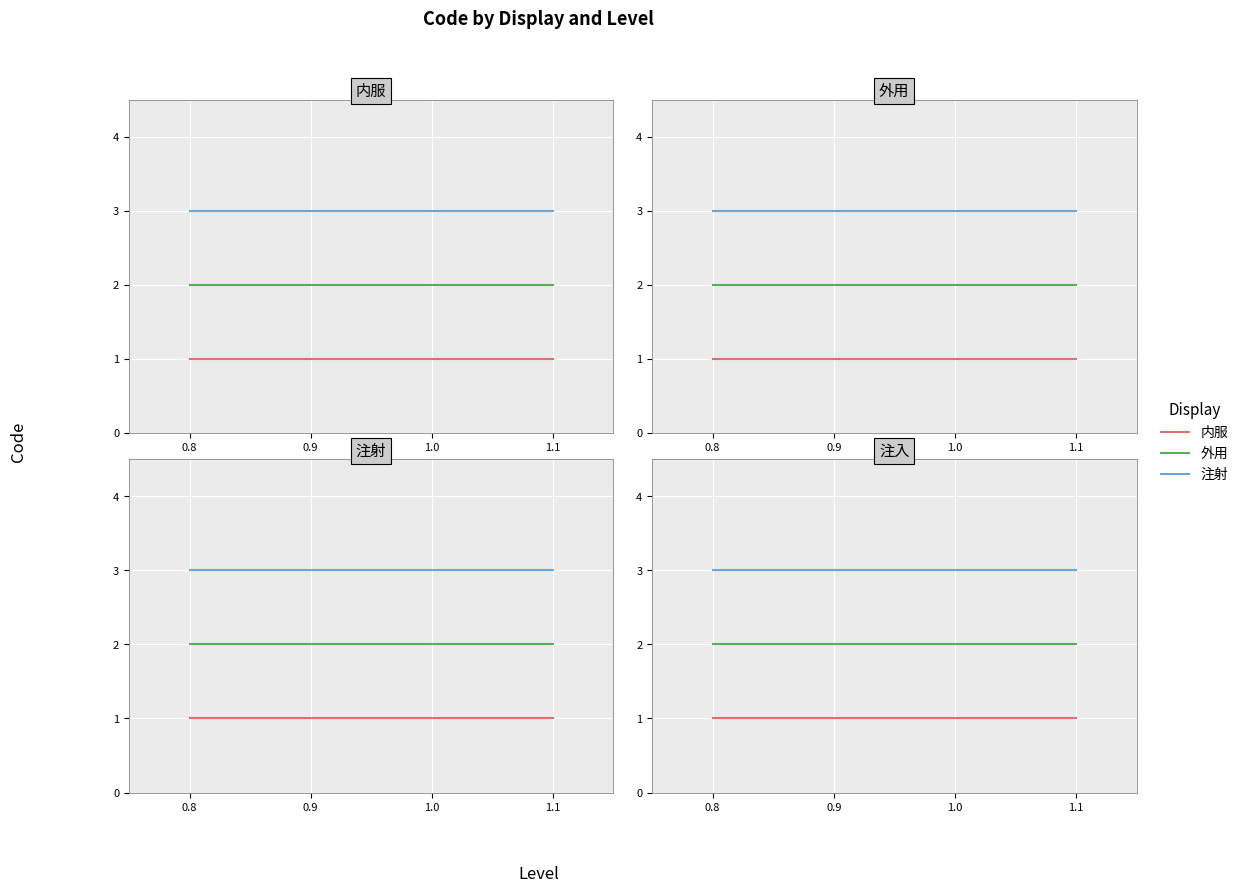

What are all the series names shown in the legend?

内服, 外用, 注射